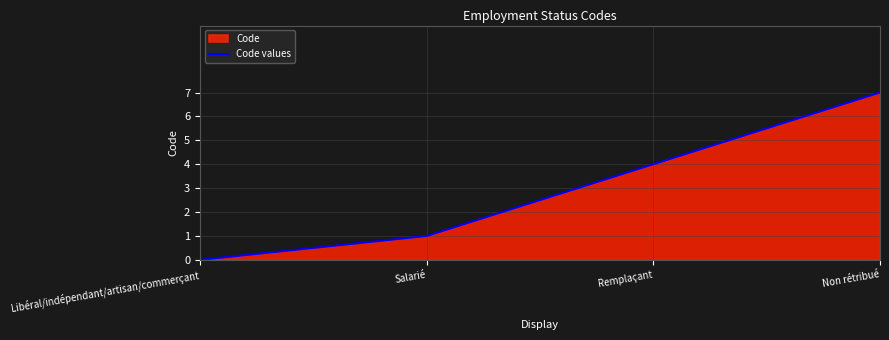

What is the difference between the values at Non rétribué and Salarié?

6